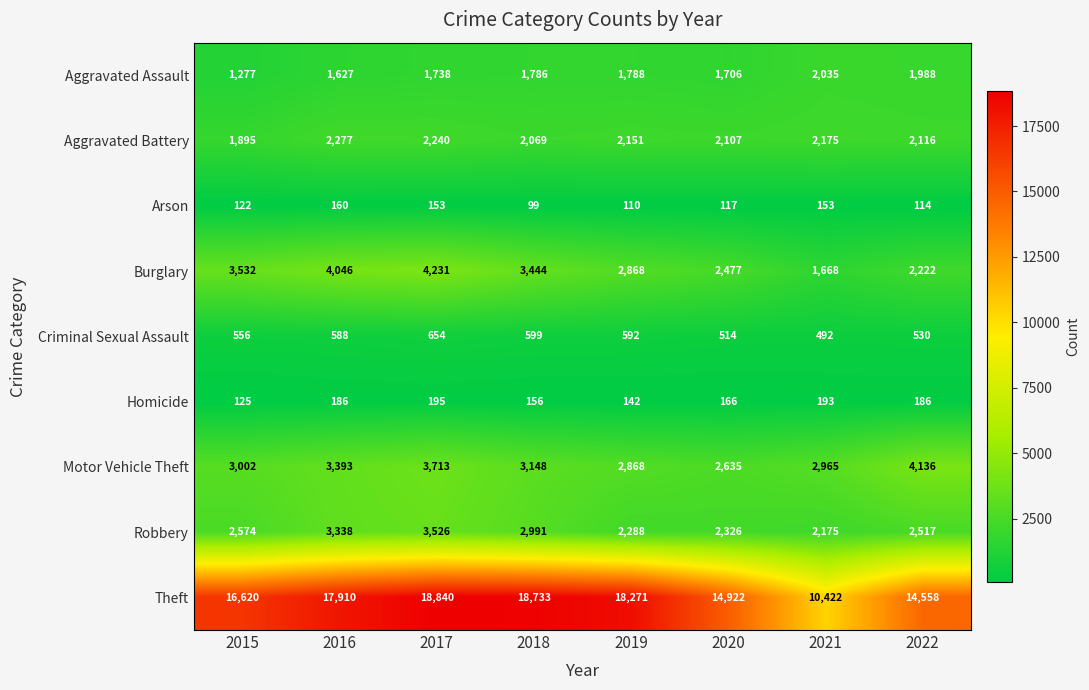

What is the sum of the Aggravated Assault values at 2021 and 2015?

3312